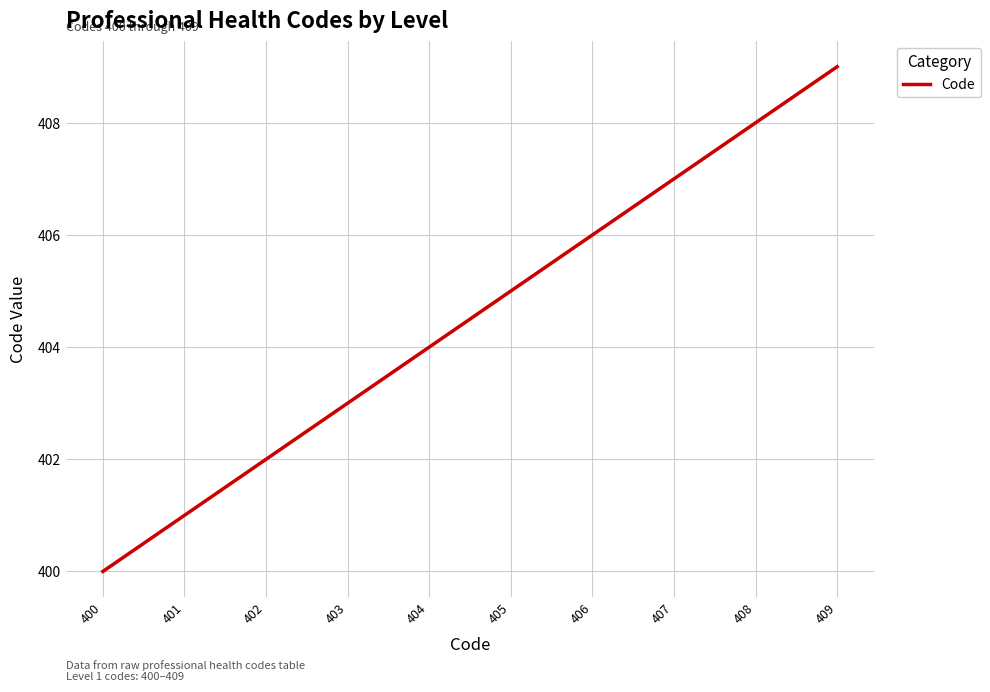

Which category has the lowest value across all series?

400